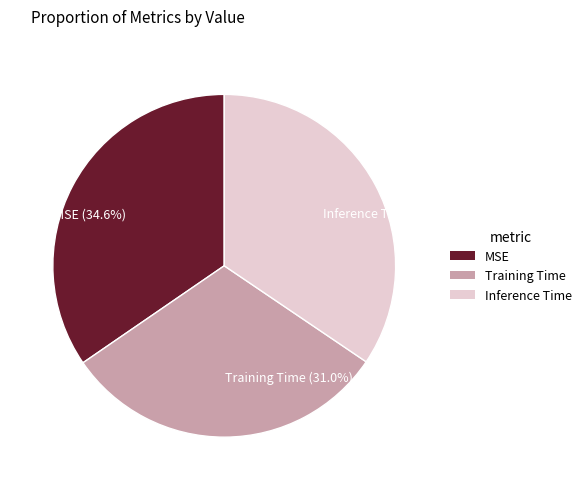

Which slice is the smallest?

Training Time